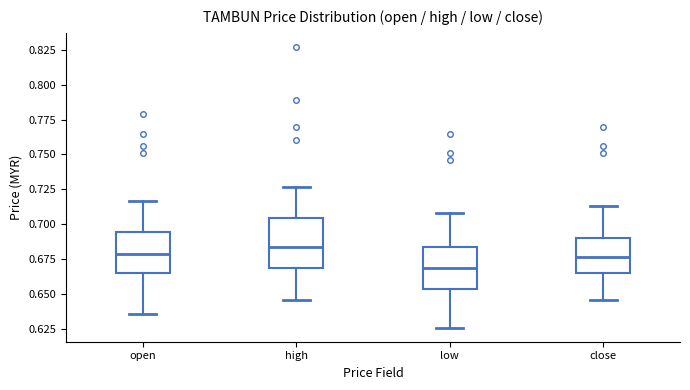

Where is the upper edge of the box for open on the y-axis? The values are not printed on the chart, so give them approximately, as read against the axis.

0.695